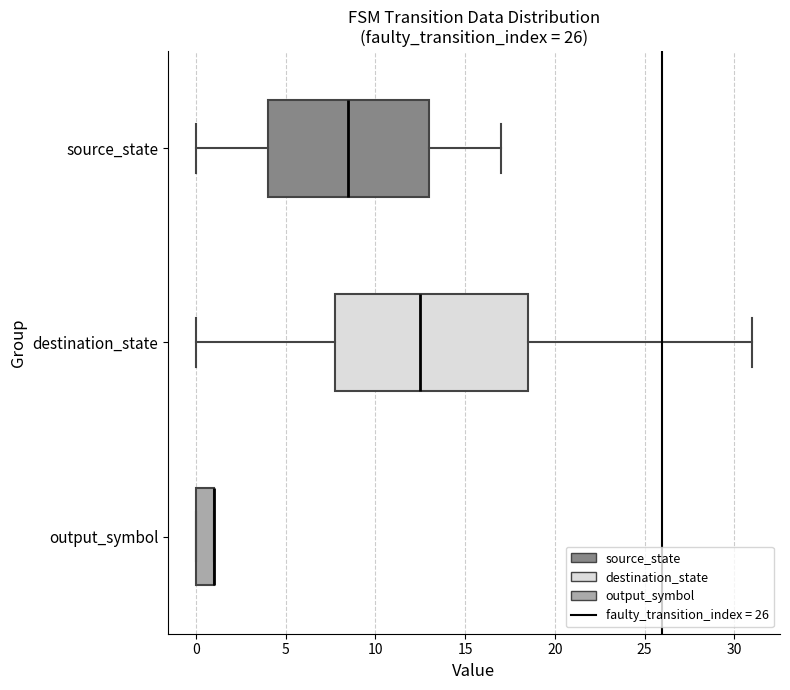

Which box is the widest, from its left edge to its right edge?

destination_state